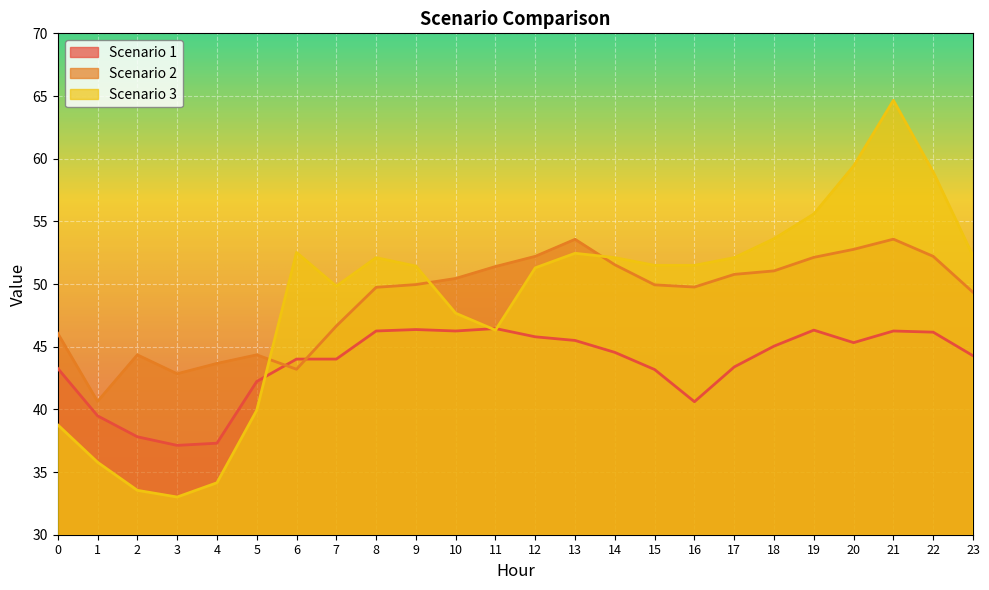

Which category has the highest value across all series?

21